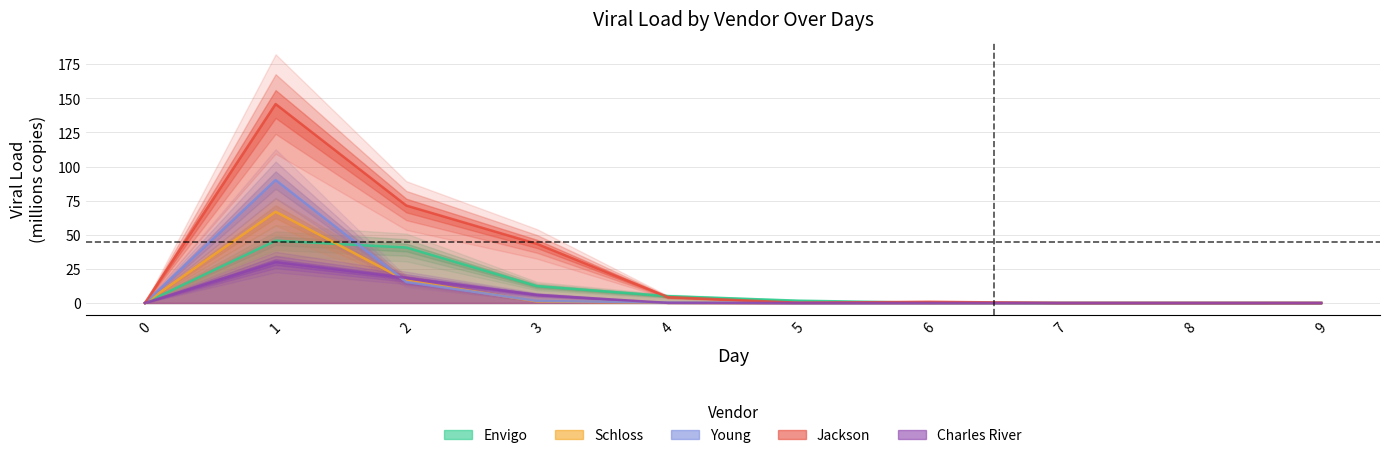

List the labels in order of Jackson value, smallest first.

0, 7, 8, 9, 5, 6, 4, 3, 2, 1